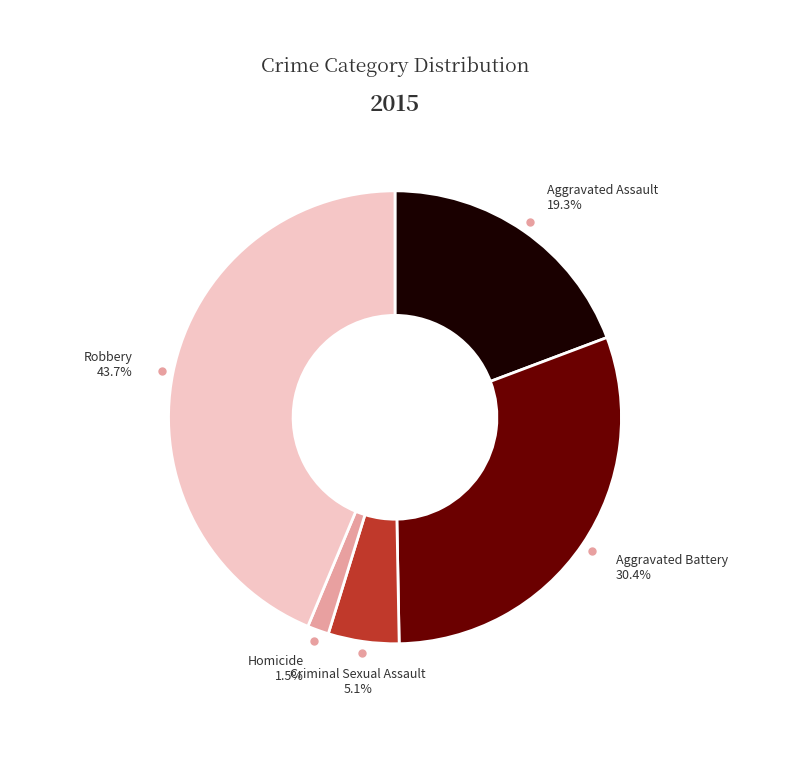

Which slice is the smallest?

Homicide